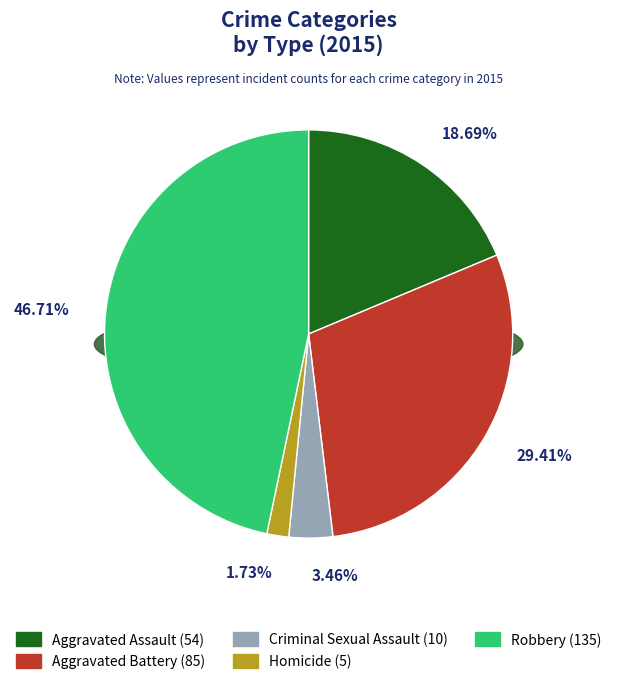

Rank the categories by value from lowest to highest.

Homicide, Criminal Sexual Assault, Aggravated Assault, Aggravated Battery, Robbery